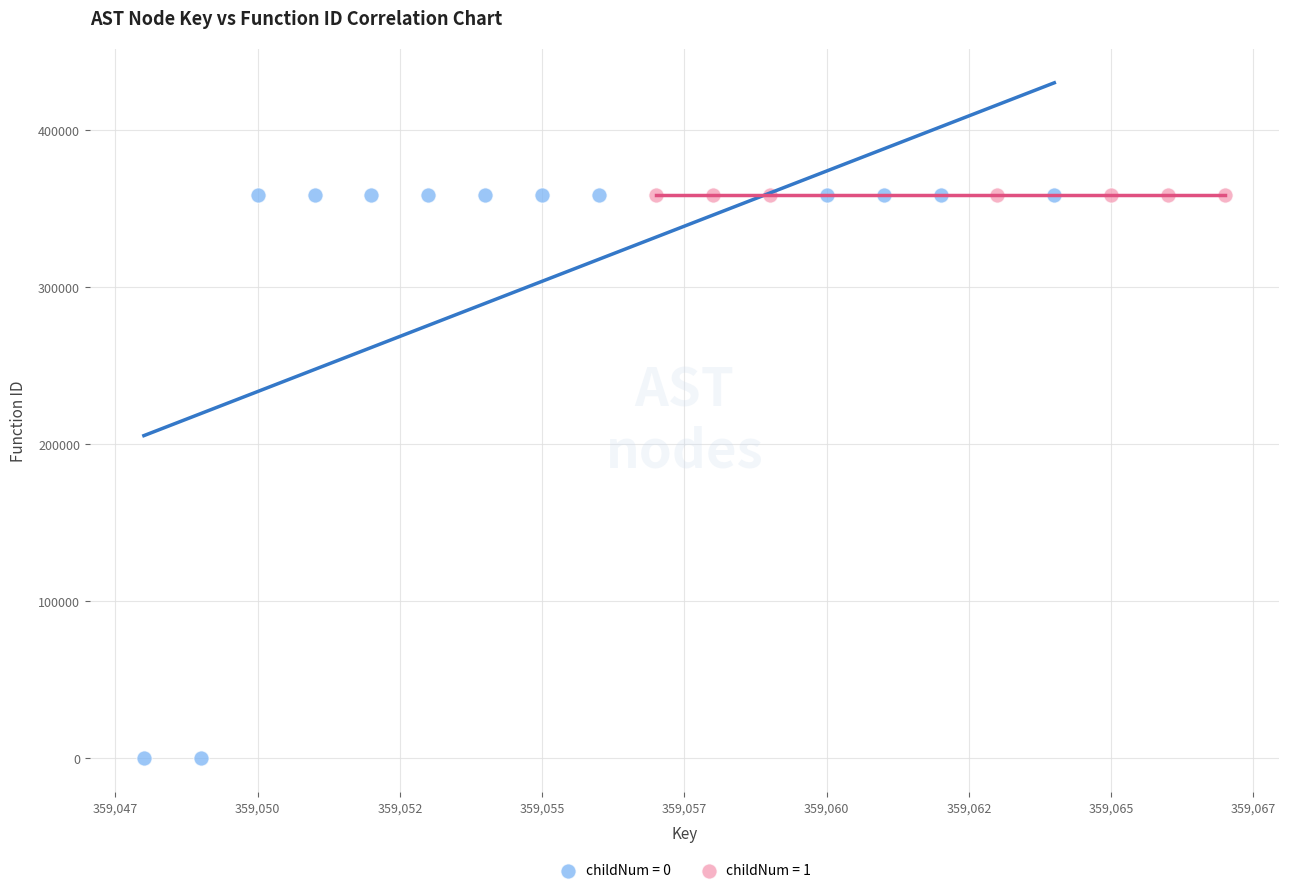

Which series contains the lowest Y value?

childNum = 0